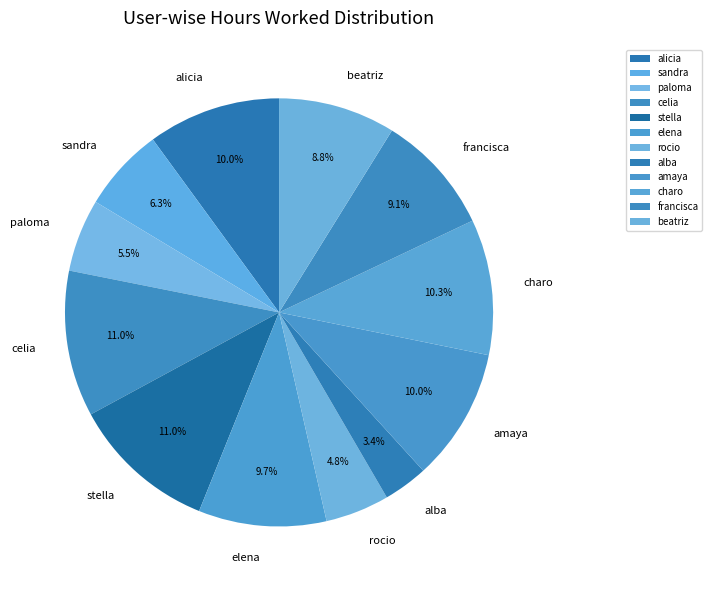

Which has a higher value, sandra or beatriz?

beatriz